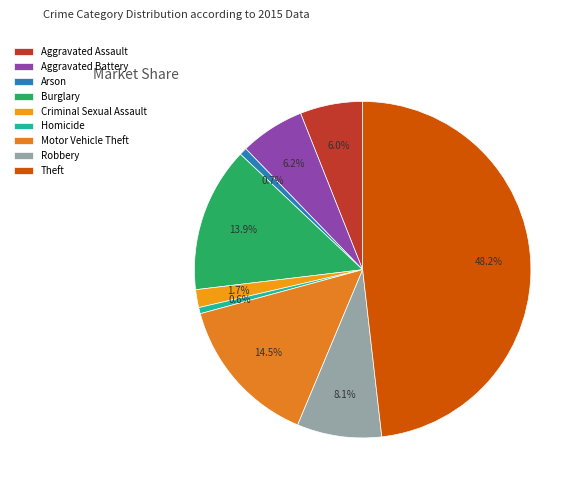

Is it true that Aggravated Assault is 15% of the pie?

False